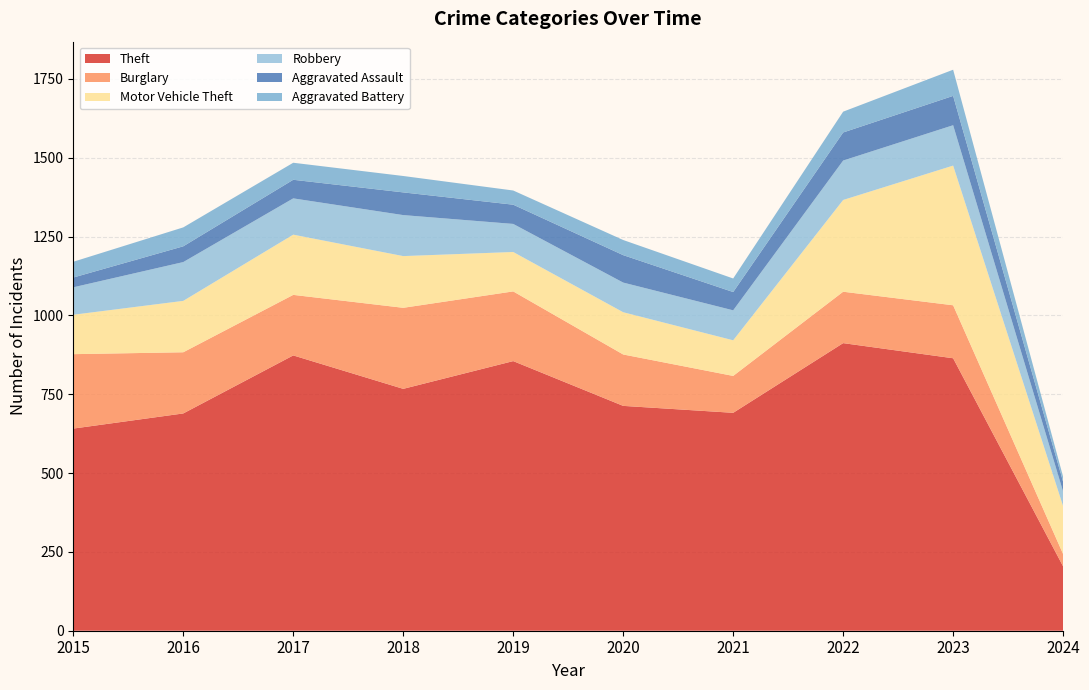

Reading left to right, extract all data points from this chart.

Theft: 2015=641	2016=689	2017=873	2018=767	2019=855	2020=713	2021=691	2022=912	2023=864	2024=204
Burglary: 2015=236	2016=194	2017=192	2018=257	2019=221	2020=163	2021=117	2022=163	2023=168	2024=39
Motor Vehicle Theft: 2015=125	2016=163	2017=191	2018=164	2019=125	2020=134	2021=113	2022=291	2023=443	2024=152
Robbery: 2015=87	2016=123	2017=115	2018=130	2019=89	2020=94	2021=95	2022=125	2023=128	2024=46
Aggravated Assault: 2015=31	2016=50	2017=59	2018=72	2019=61	2020=87	2021=58	2022=89	2023=93	2024=31
Aggravated Battery: 2015=50	2016=60	2017=54	2018=52	2019=45	2020=48	2021=43	2022=66	2023=83	2024=16